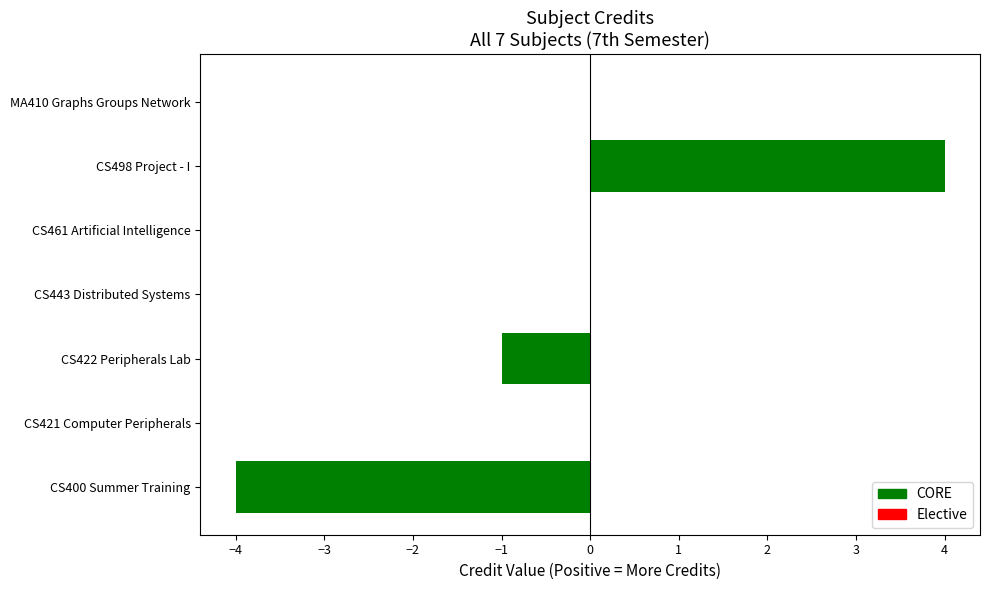

Reading left to right, what are all the values shown in this chart?

CS400 Summer Training=-4	CS421 Computer Peripherals=0	CS422 Peripherals Lab=-1	CS443 Distributed Systems=0	CS461 Artificial Intelligence=0	CS498 Project - I=4	MA410 Graphs Groups Network=0